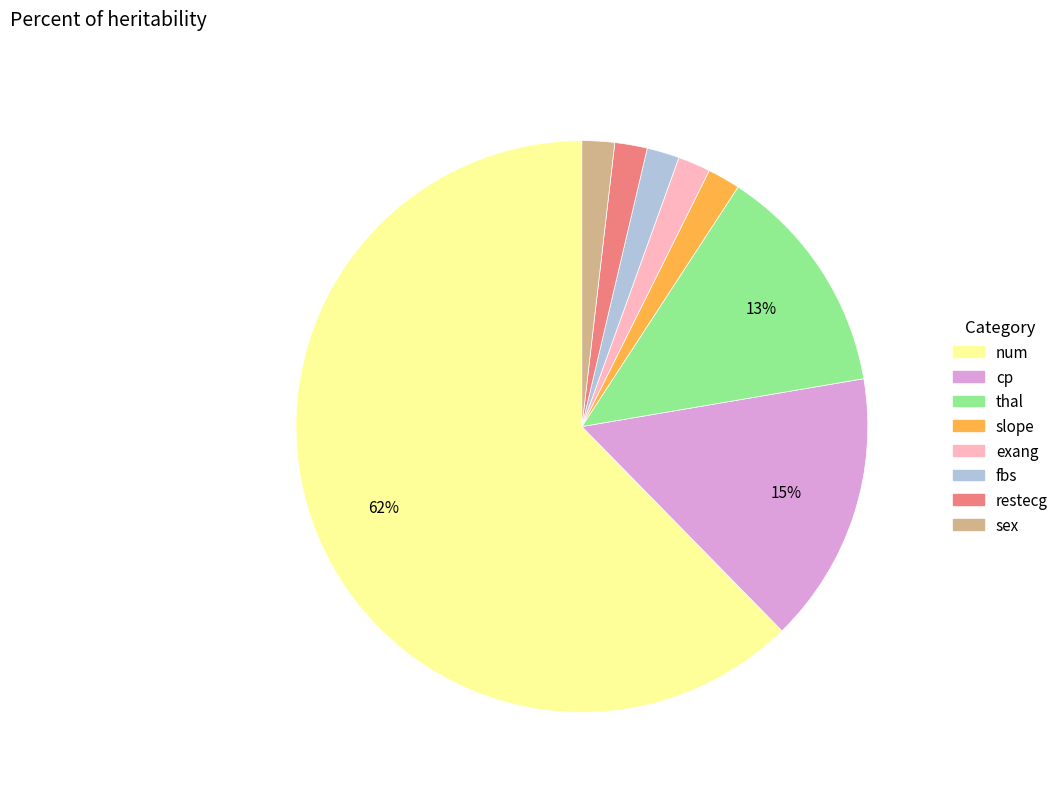

Is there any slice that represents more than half of the pie?

Yes